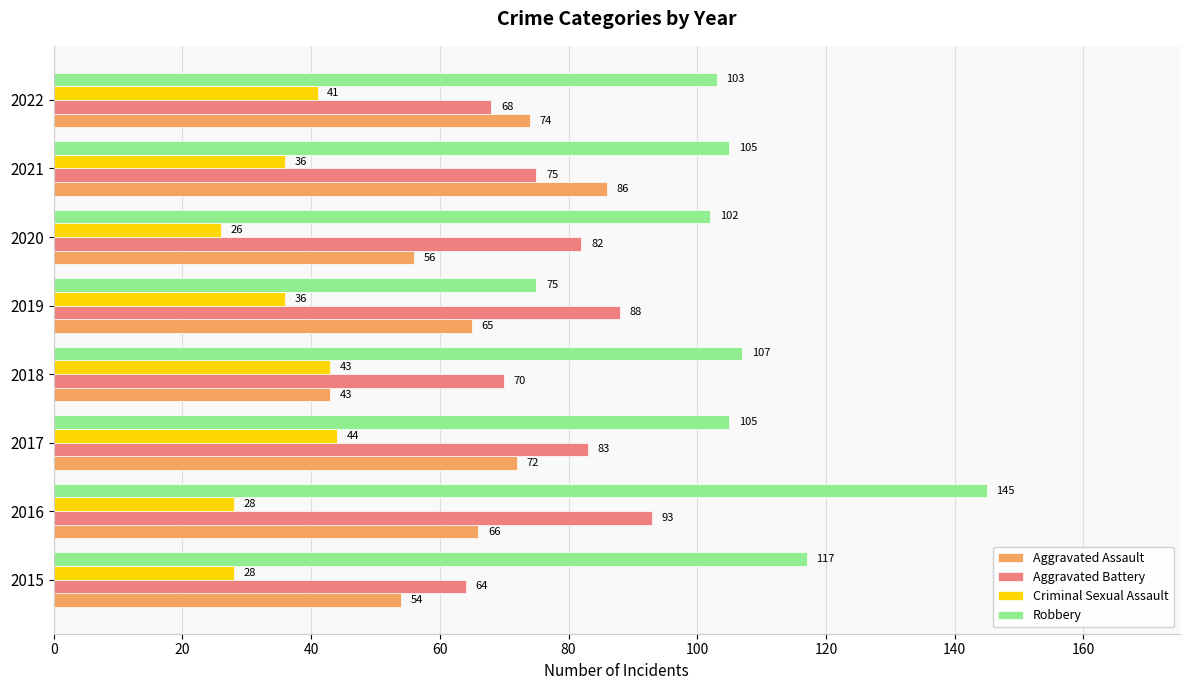

What is the spread (max minus min) of values at 2022?

62